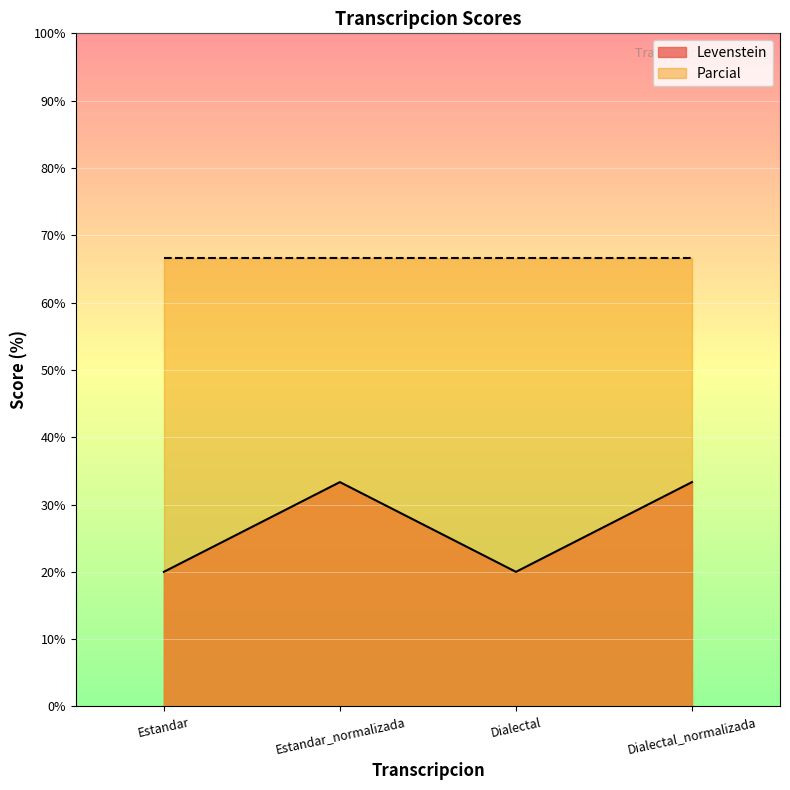

At which label does the data first exceed 33?

Estandar_normalizada